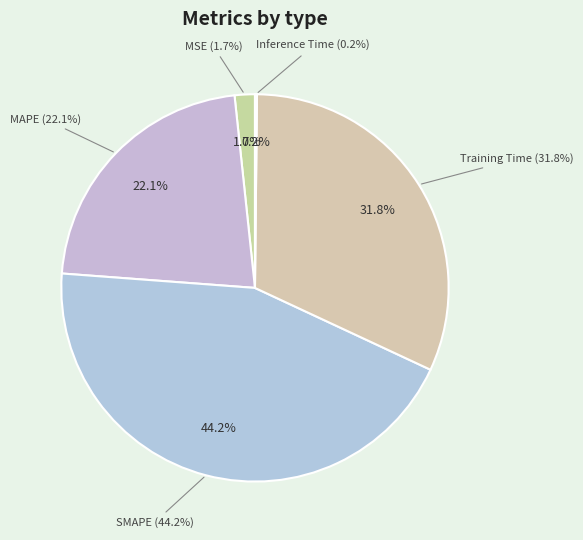

Is there any slice that represents more than half of the pie?

No